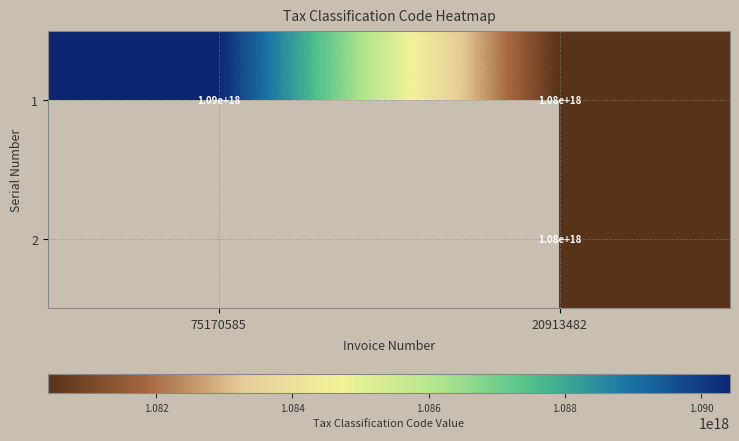

Where is 1 nearest to the value 1085000000000000000?

75170585